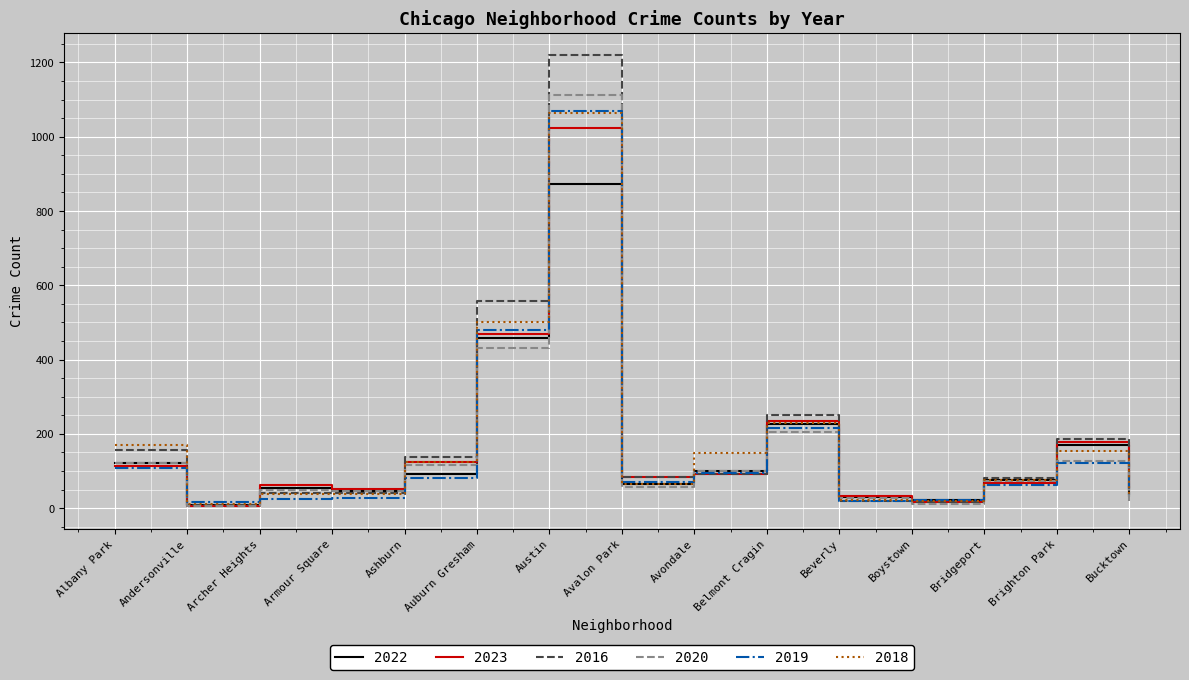

At how many categories does at least one series exceed 1073?

1